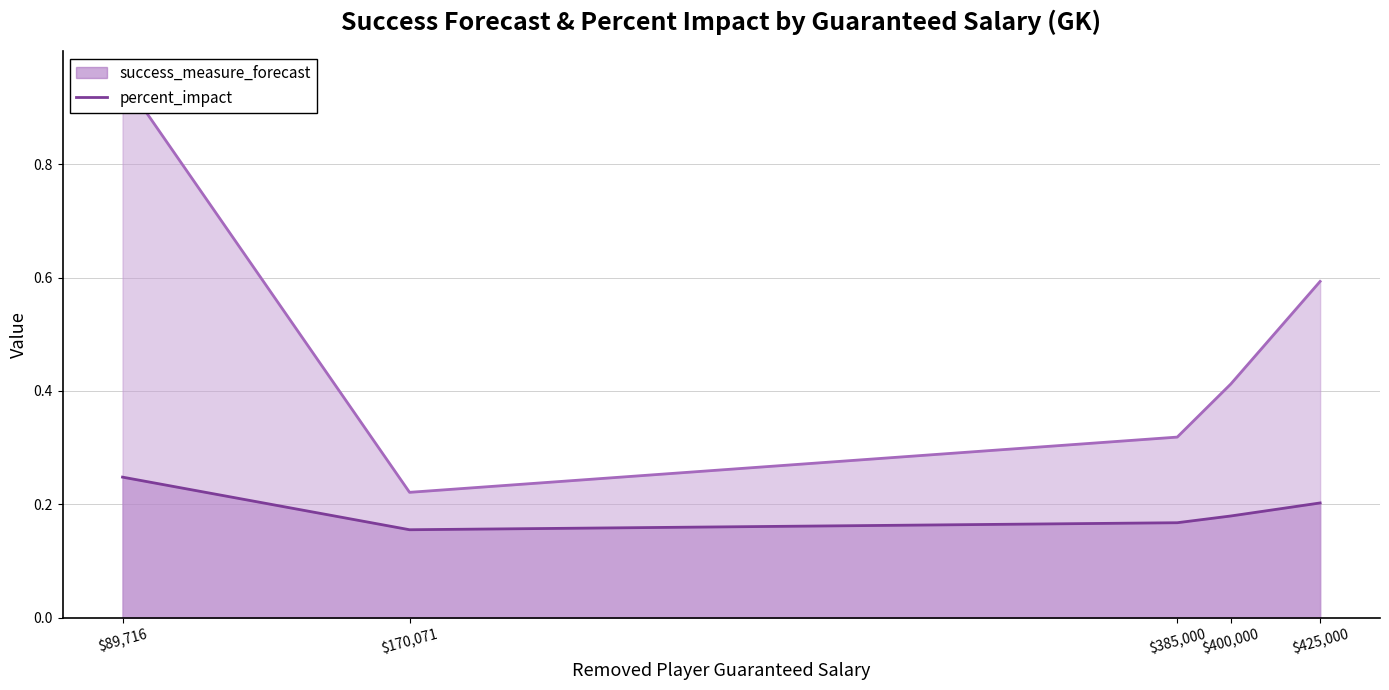

True or false: success_measure_forecast (line) and percent_impact (line) cross at least once.

False